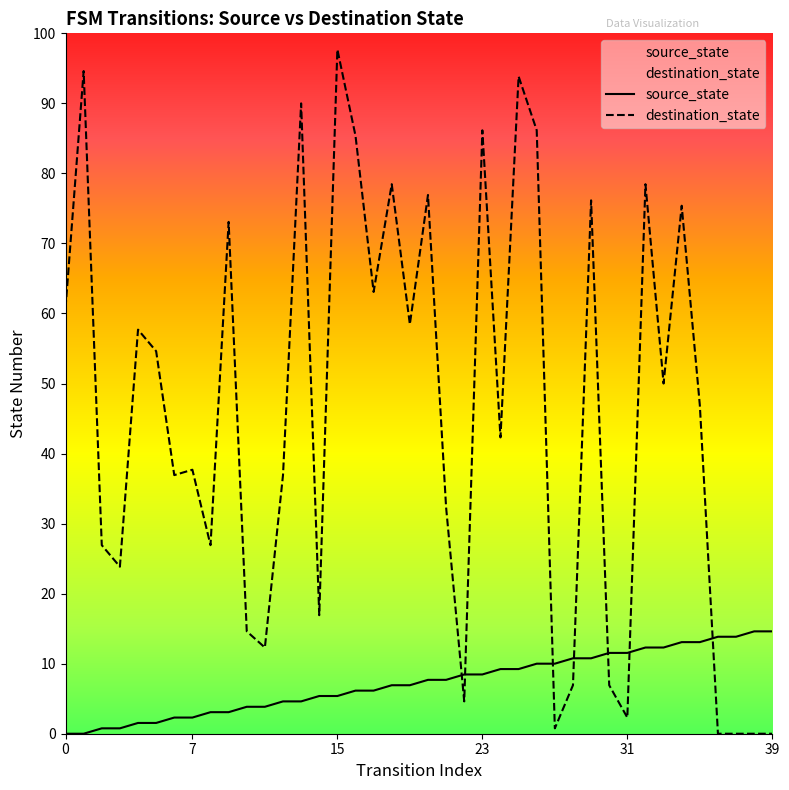

What is the difference between the highest and lowest values at 17?

74